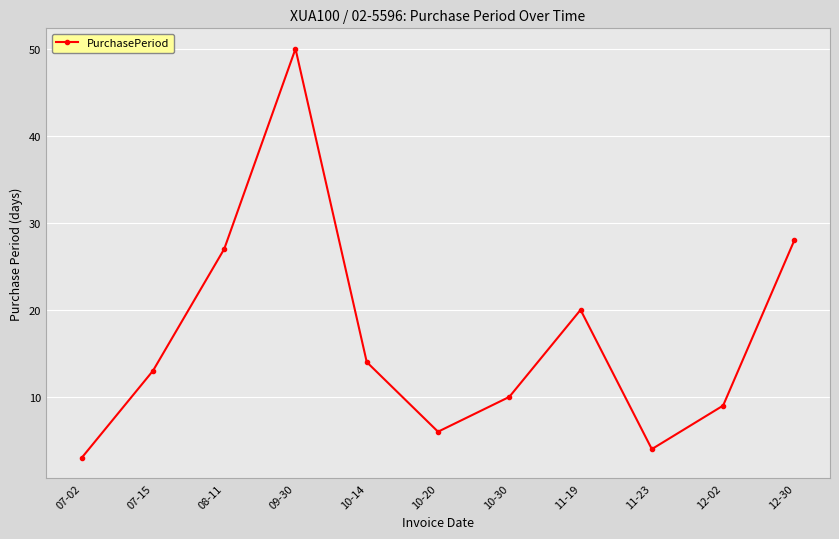

Rank the categories by value from highest to lowest.

09-30, 12-30, 08-11, 11-19, 10-14, 07-15, 10-30, 12-02, 10-20, 11-23, 07-02